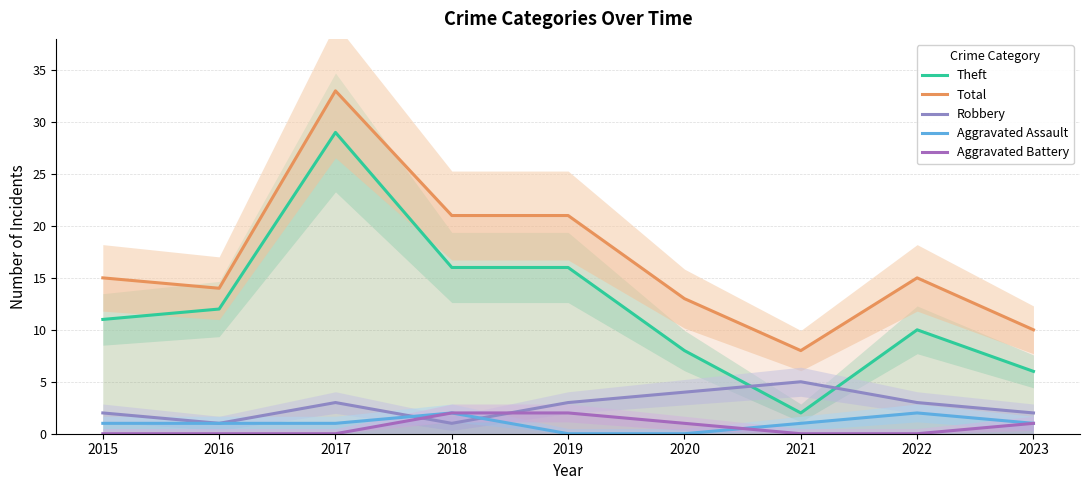

At which label does Robbery first exceed 3?

2020